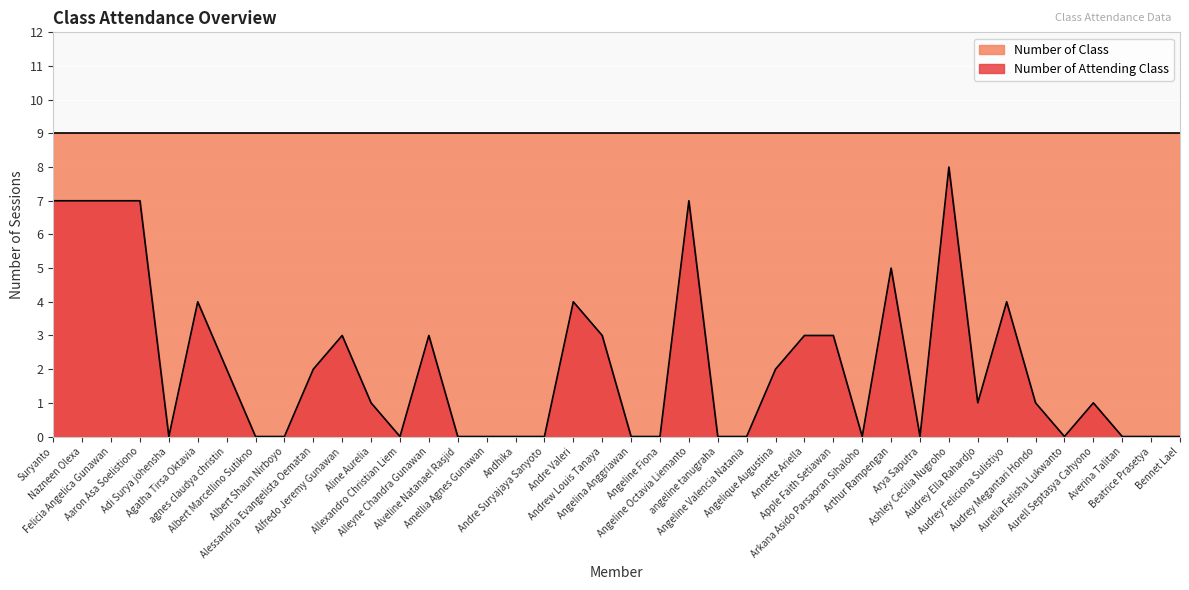

What position from the right is Albert Marcellino Sutikno?

33